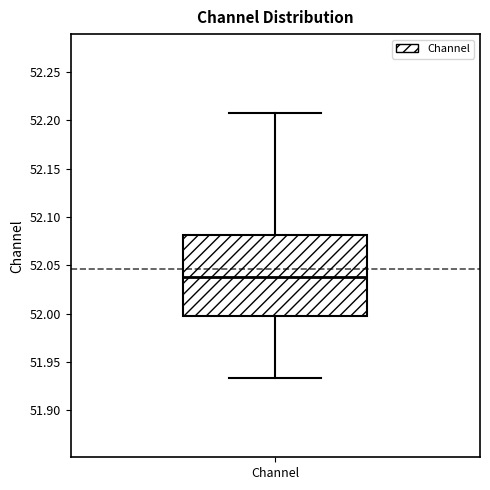

Transcribe this box plot: give where the median line is, the range the box spans, and where the two whiskers end, as read against the y-axis. The values are not printed on the chart, so give them approximately, as read against the axis.

median 52.040, box 51.995 to 52.080, whiskers 51.935 to 52.205